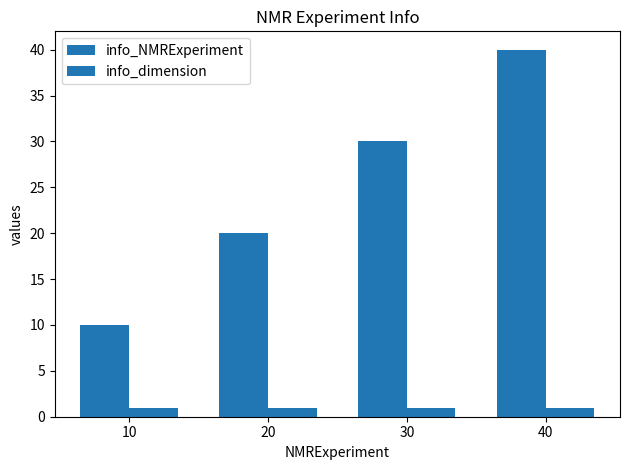

At 30, list the series in order from largest to smallest.

info_NMRExperiment, info_dimension